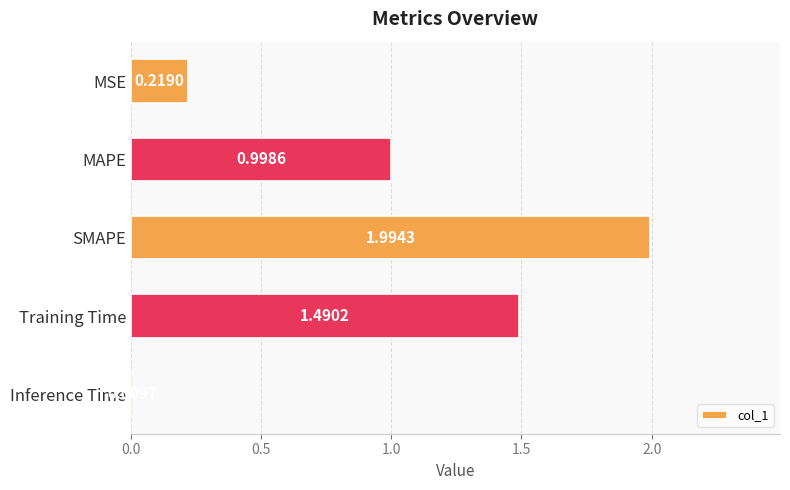

What is the difference between the maximum and second lowest values?

1.8